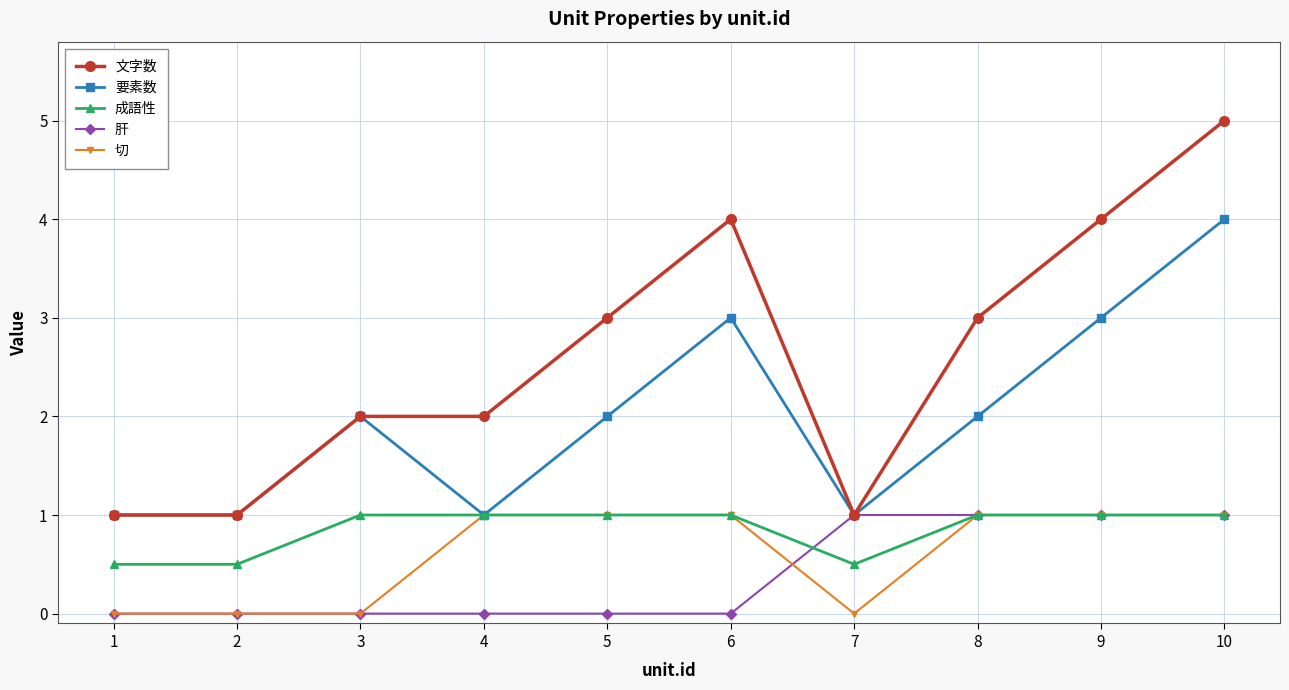

The value of 肝 at 2 is 0.0. True or false?

True